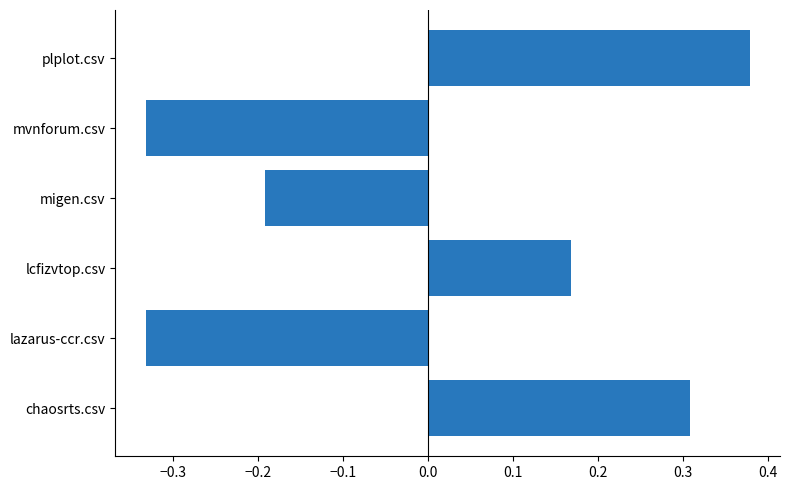

Where is the data nearest to the value 0?

lcfizvtop.csv